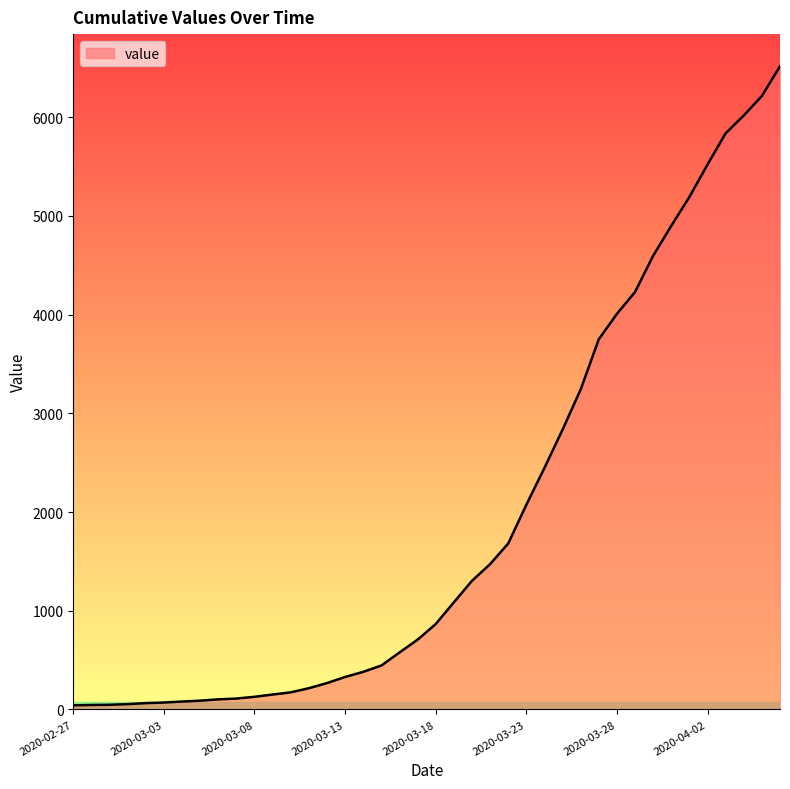

How many lines are shown in the chart?

1